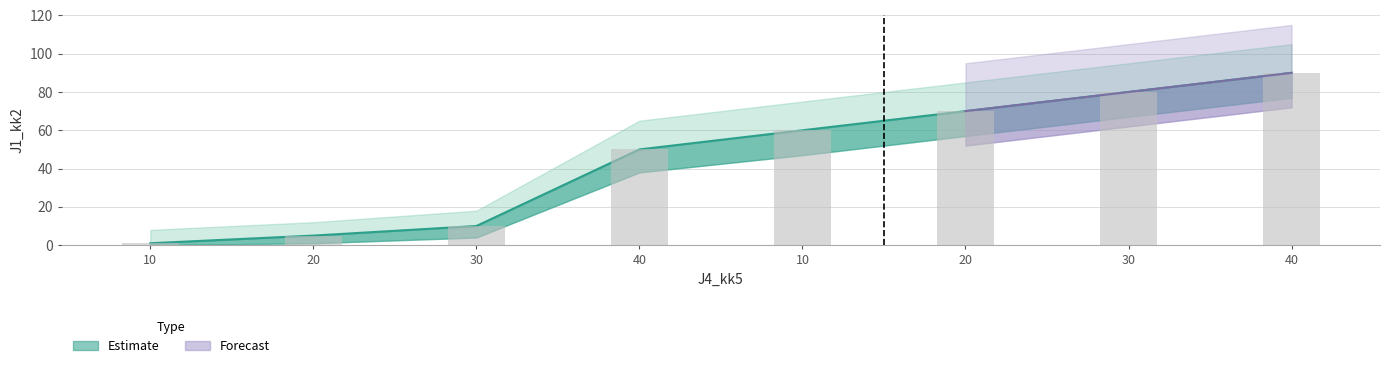

How many data points are less than 60?

4